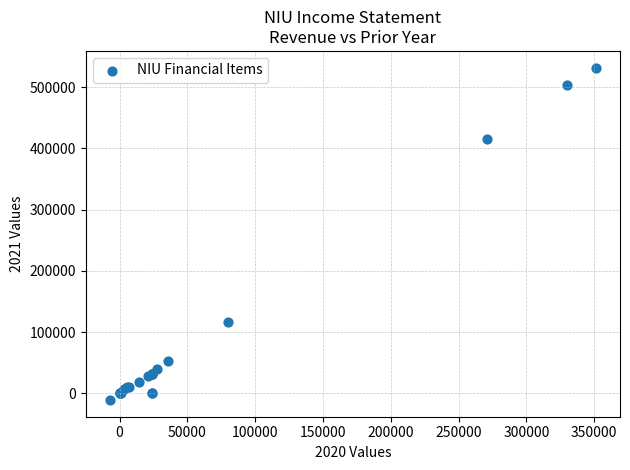

What Y value in the scatter plot is closest to 260600?

116700